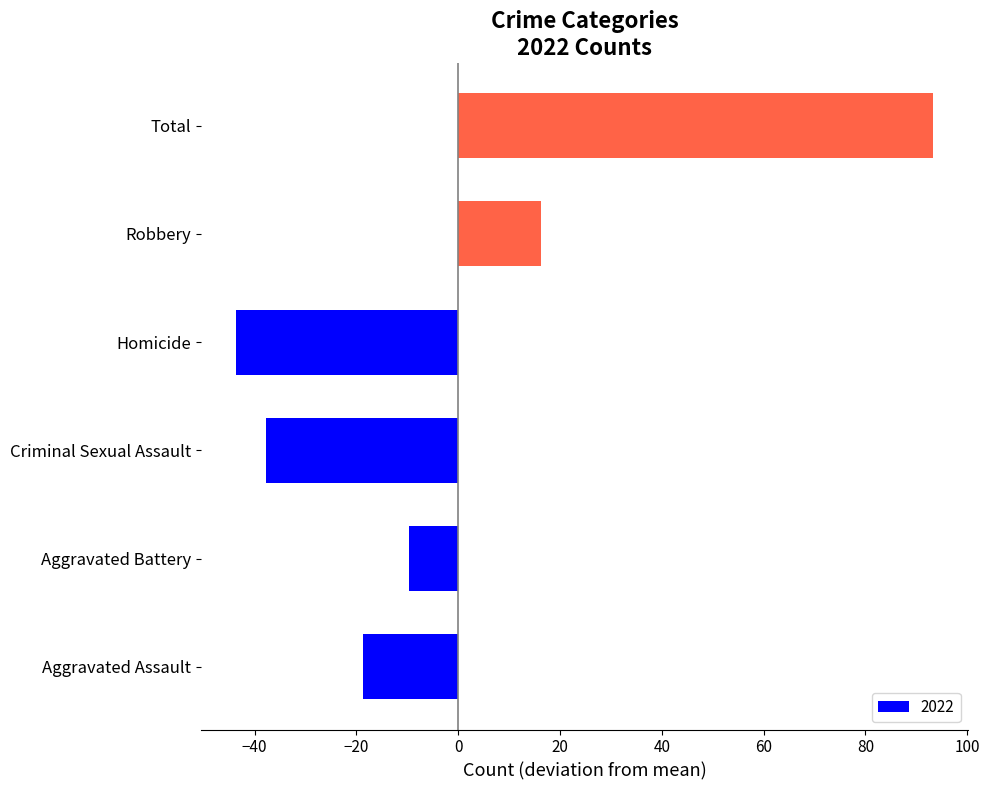

True or false: the data shows -9.7 at Aggravated Battery.

True